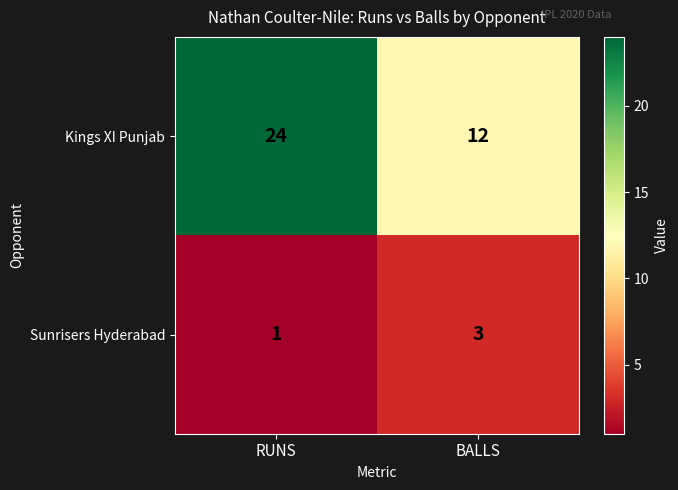

Which series changed the most between RUNS and BALLS?

Kings XI Punjab